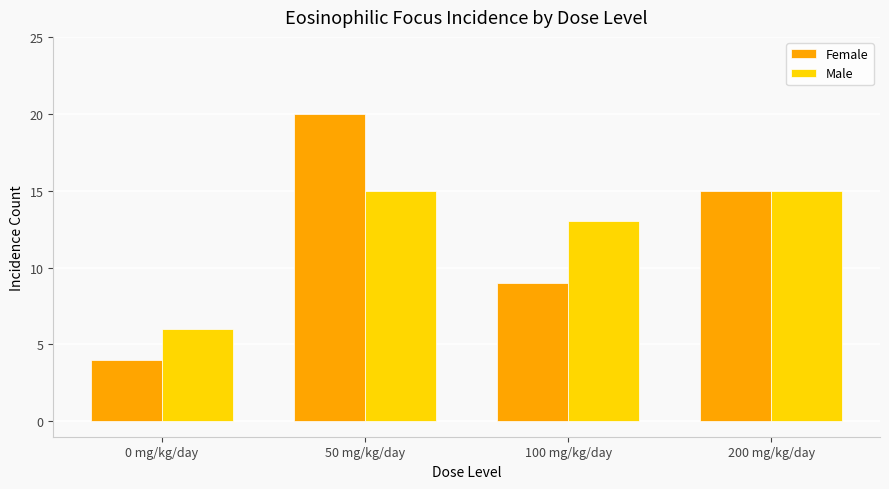

Count the number of data series in this chart.

2